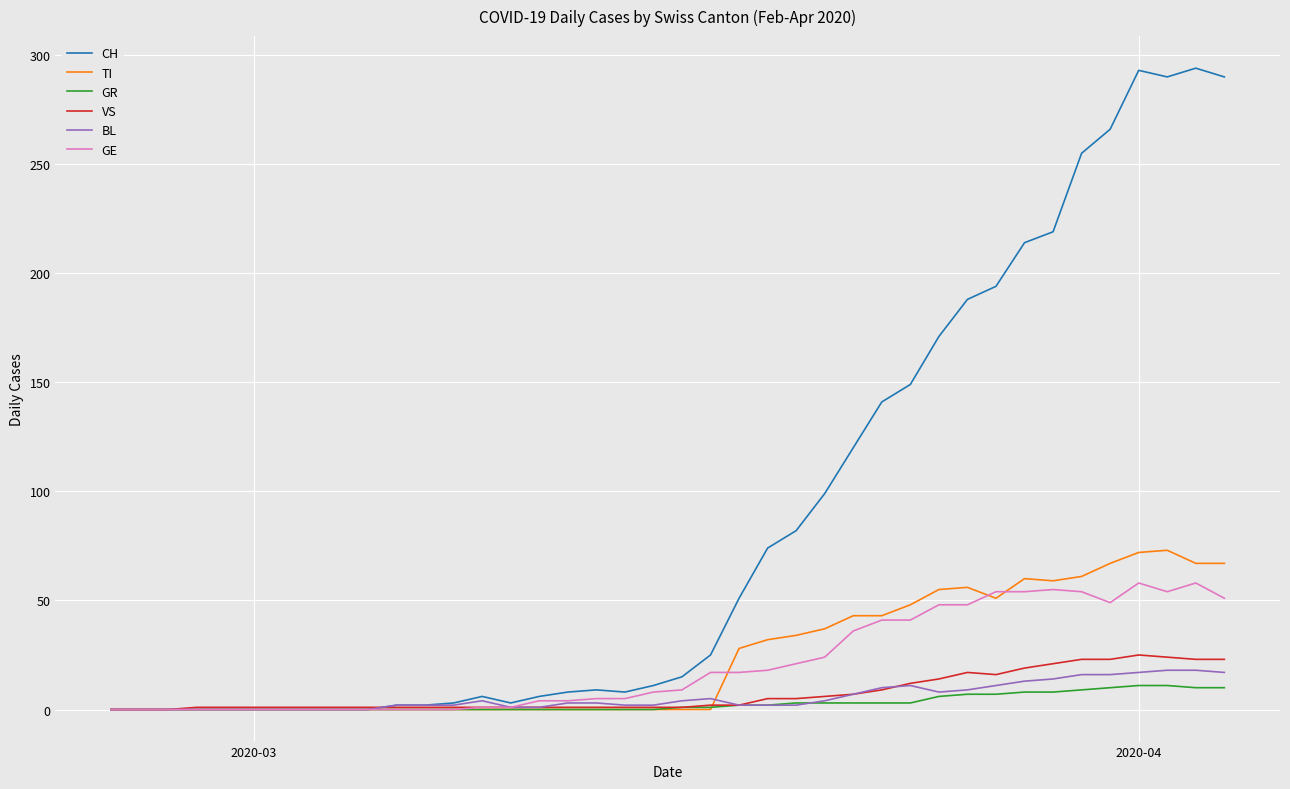

Which series has the widest spread of values?

CH